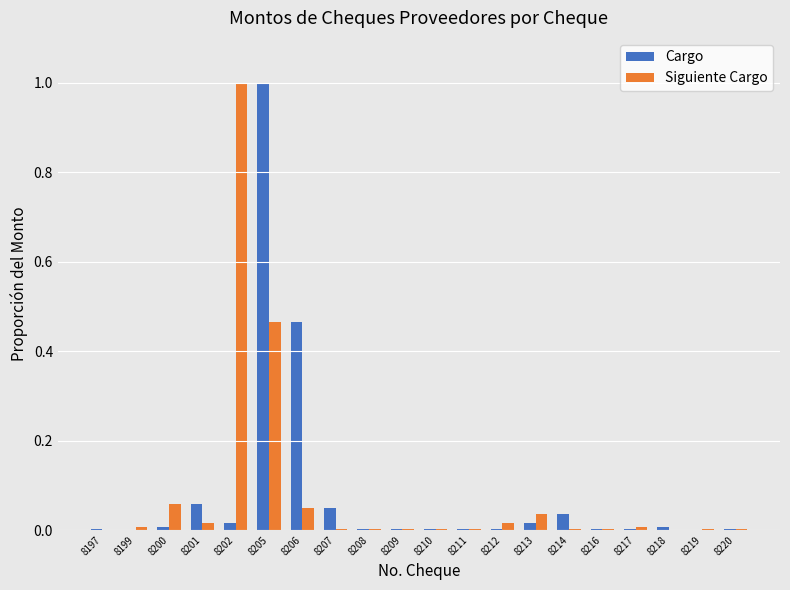

What are all the series names shown in the legend?

Cargo, Siguiente Cargo